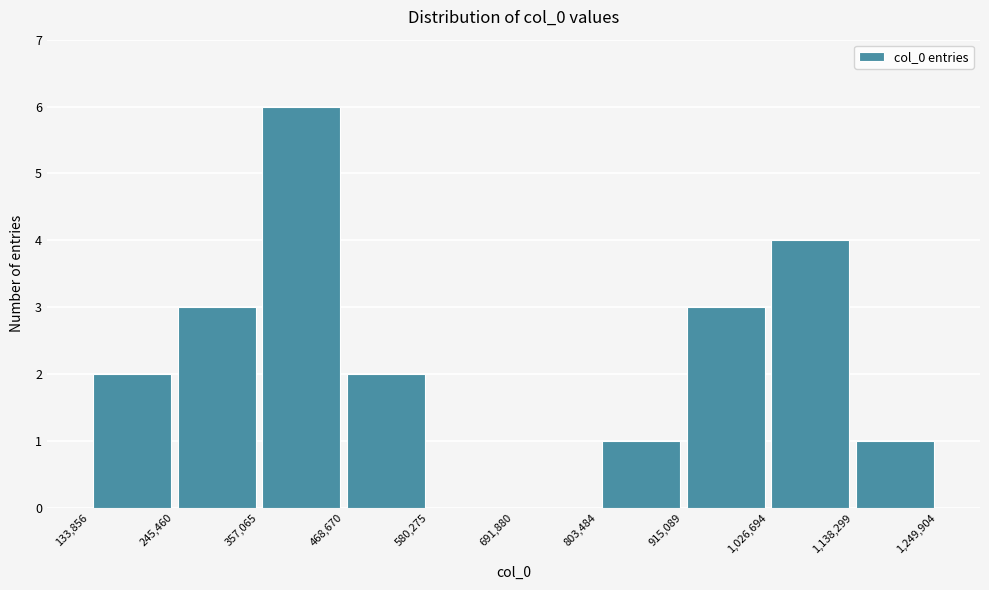

What is the height of the bar covering 468,670 to 580,275 on the x-axis? The values are not printed on the chart, so give them approximately, as read against the axis.

2